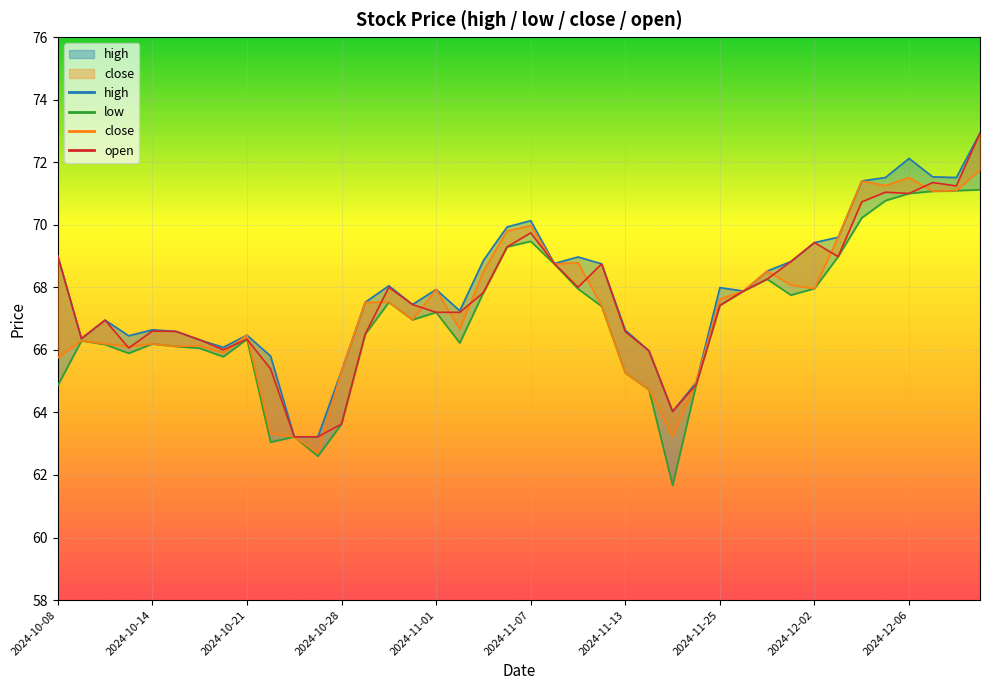

Count the number of data series in this chart.

4